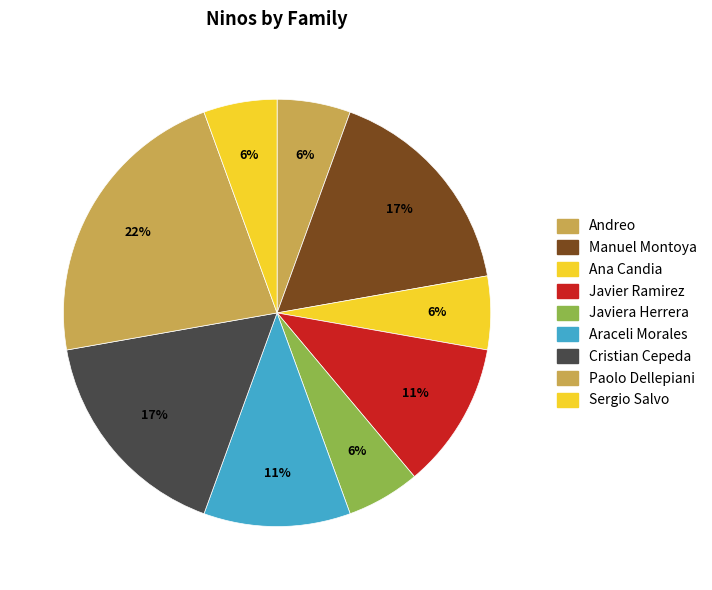

How many slices are in this pie chart?

9